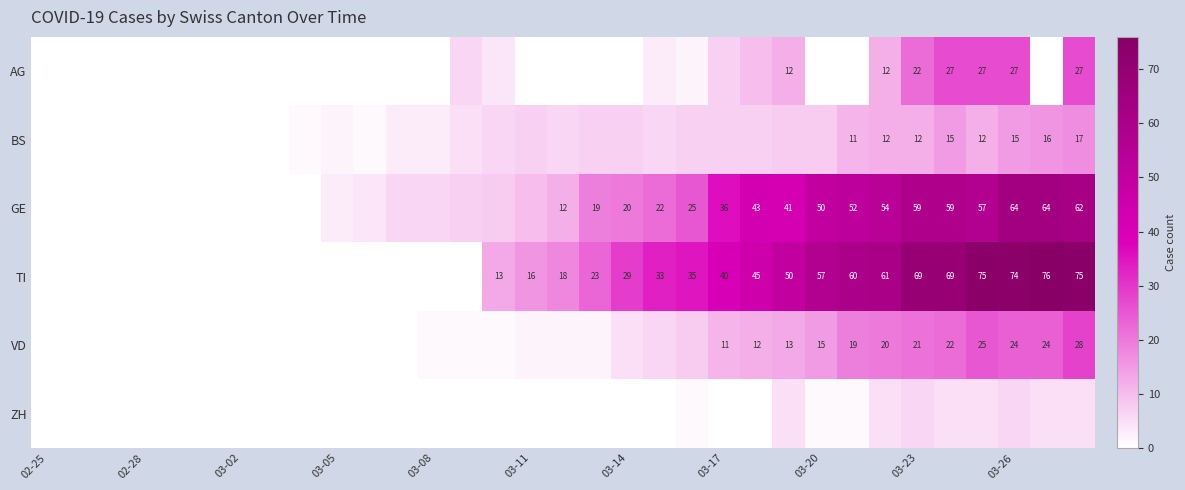

Is it true that TI equals 26 at 03-17?

False